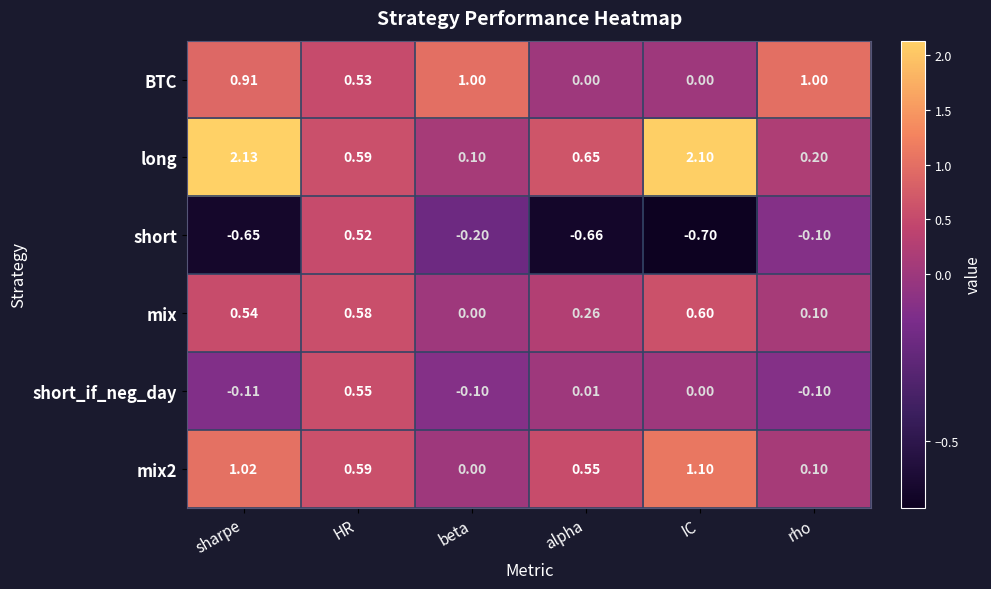

What is the difference between the highest and lowest values at alpha?

1.3